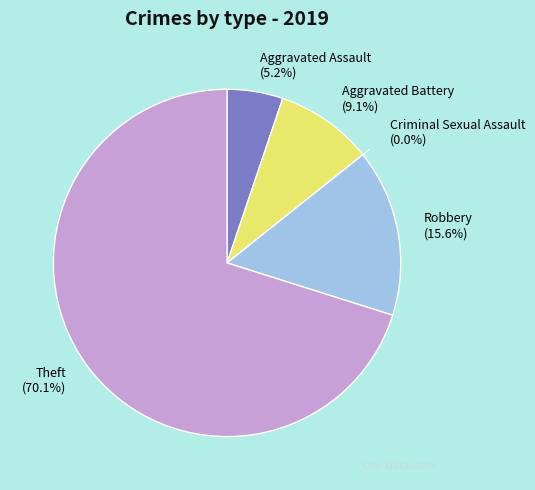

Which slice is the largest?

Theft